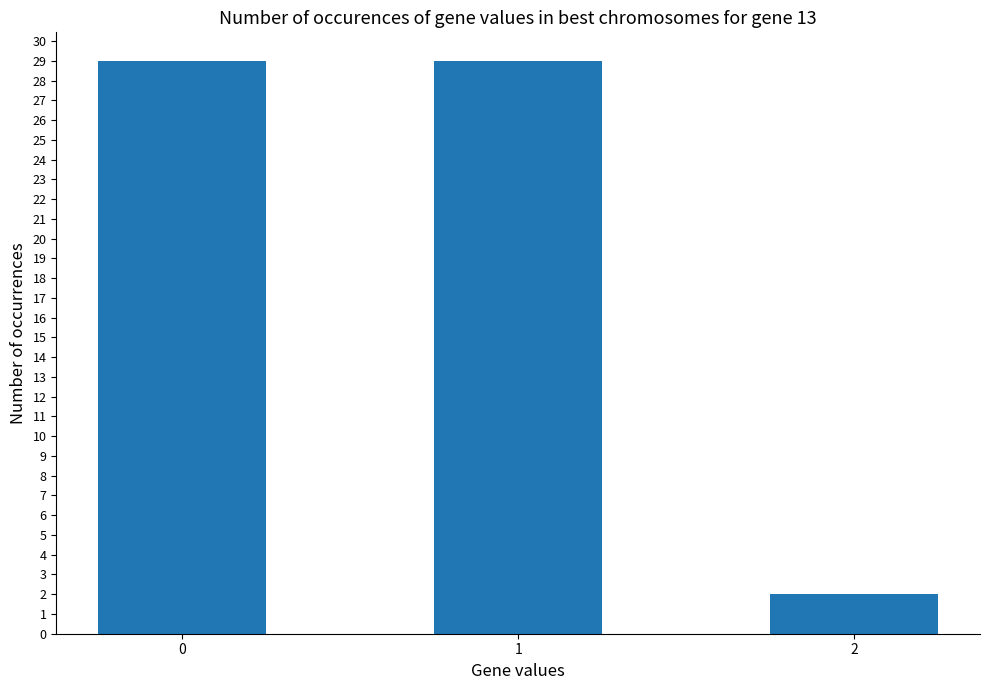

How many bars are there in total?

3